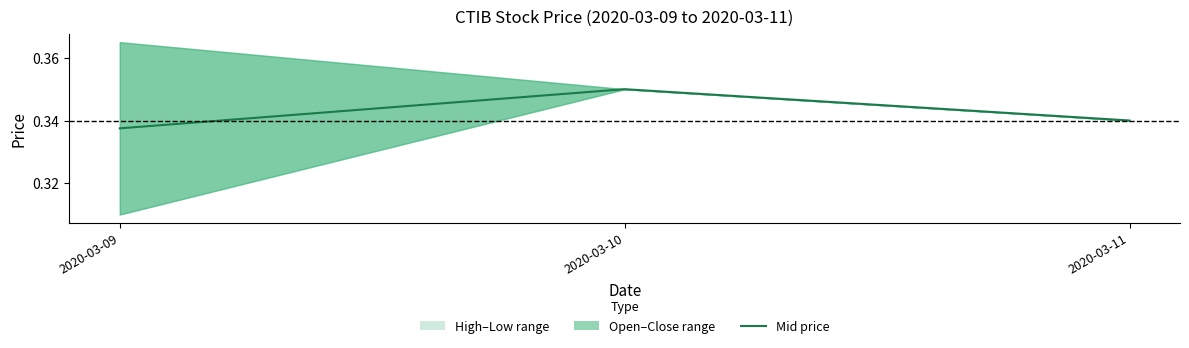

Is this an area chart (filled region under the line)?

No